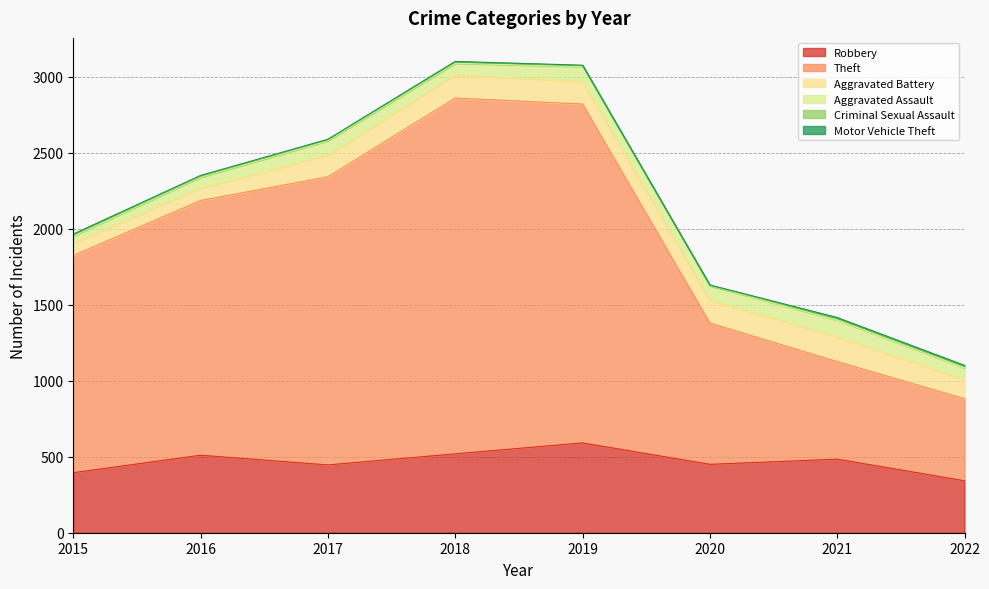

How many values in the Criminal Sexual Assault series are below 11?

4